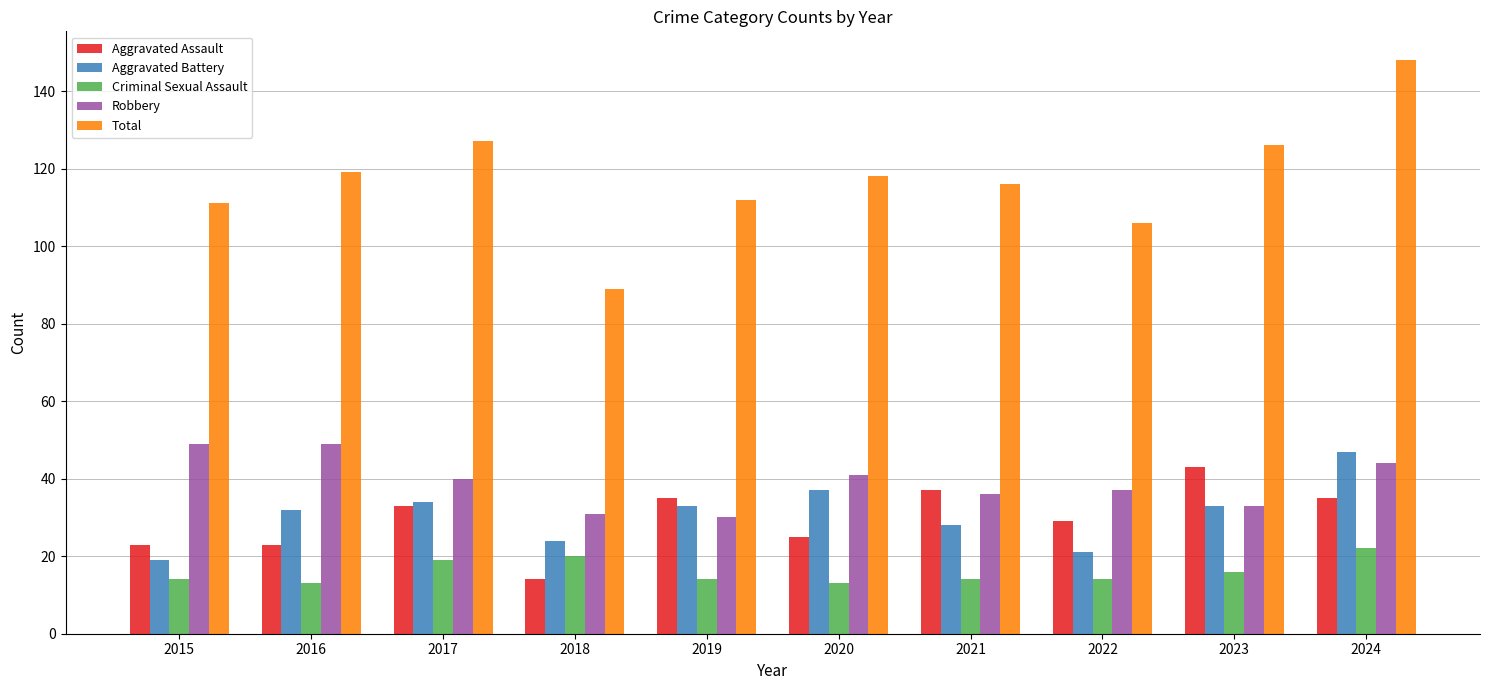

At how many categories does at least one series exceed 73?

10